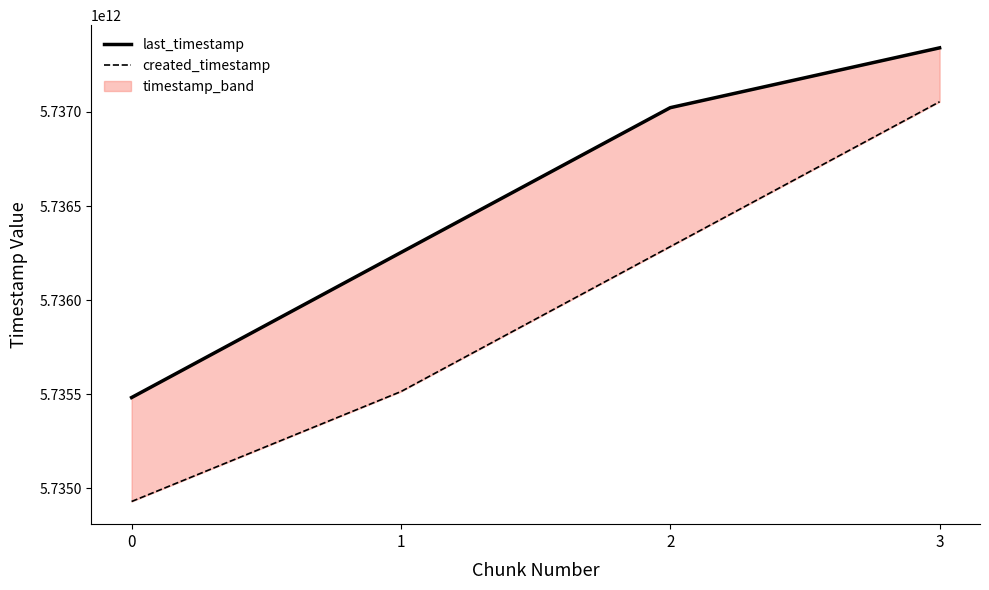

At which label is created_timestamp closest to 5735992347323?

2